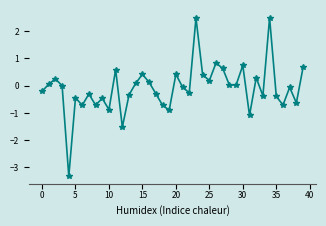

What is the greatest value displayed?

2.5